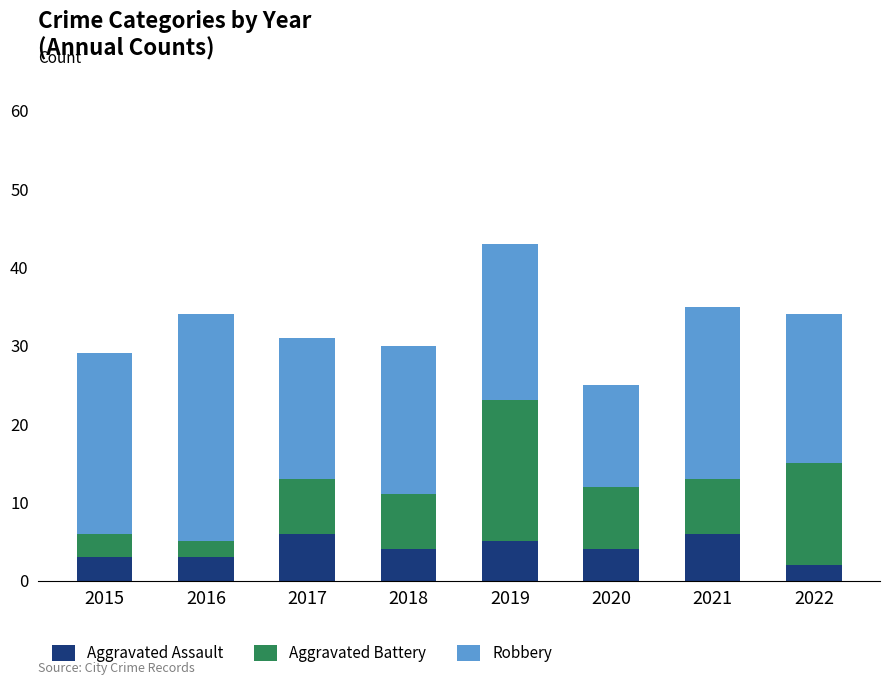

How many distinct data groups are displayed?

3